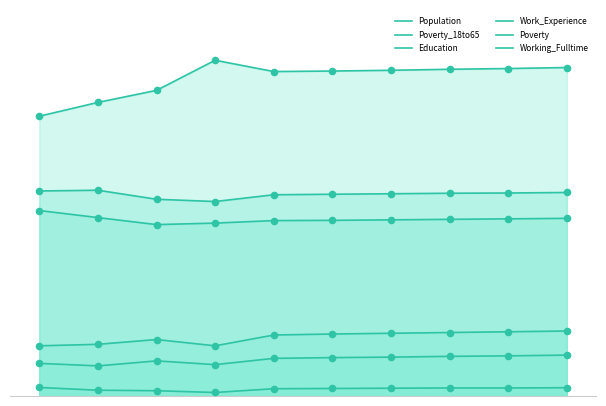

Does the chart have visible grid lines?

No